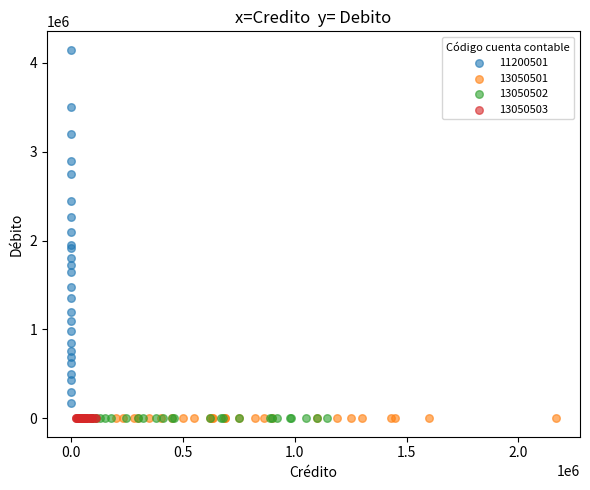

Which series contains the highest Y value?

11200501